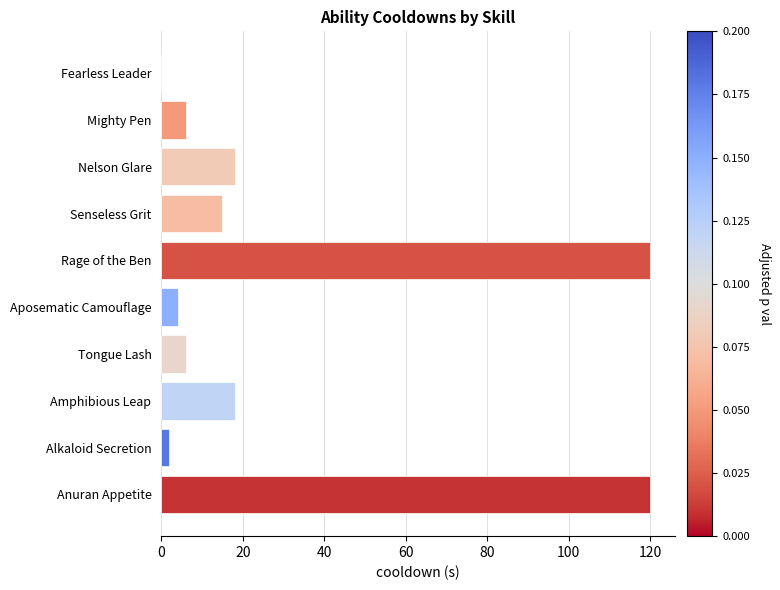

Reading bottom to top, transcribe all the data shown in this chart.

Anuran Appetite=120	Alkaloid Secretion=2	Amphibious Leap=18	Tongue Lash=6	Aposematic Camouflage=4	Rage of the Ben=120	Senseless Grit=15	Nelson Glare=18	Mighty Pen=6	Fearless Leader=0